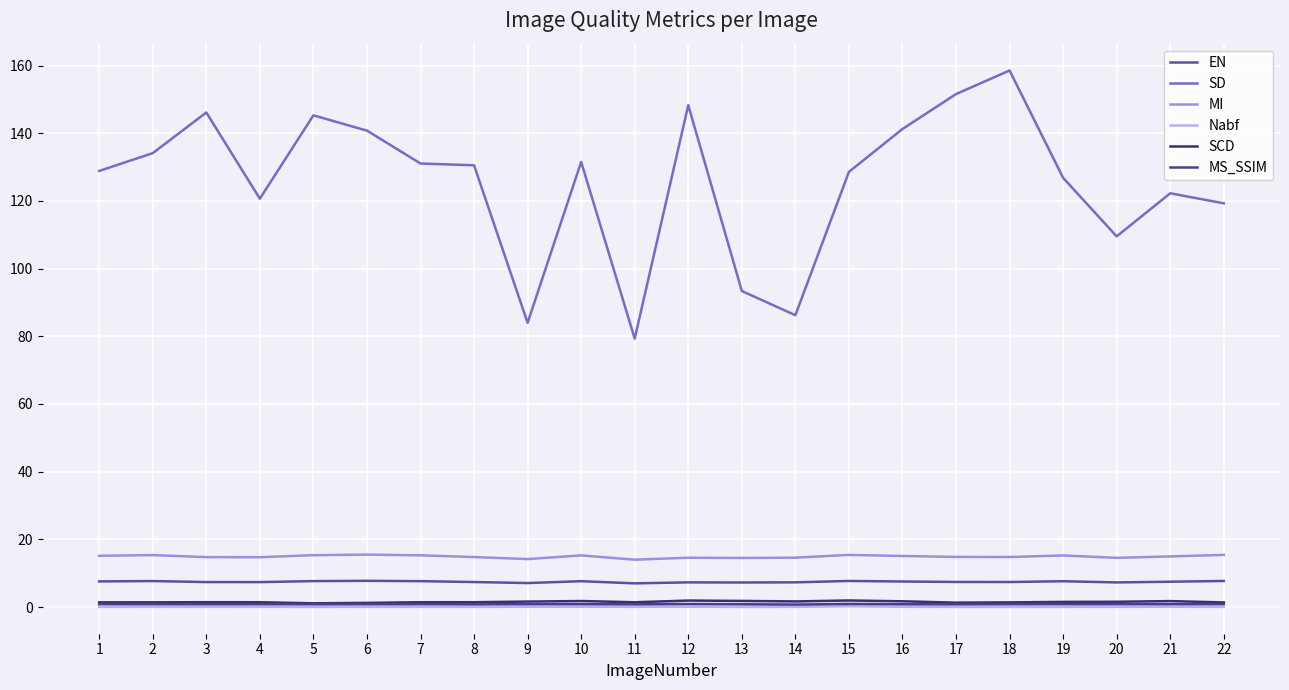

In MS_SSIM, how many points are lower than both neighbors (excluding endpoints)?

7